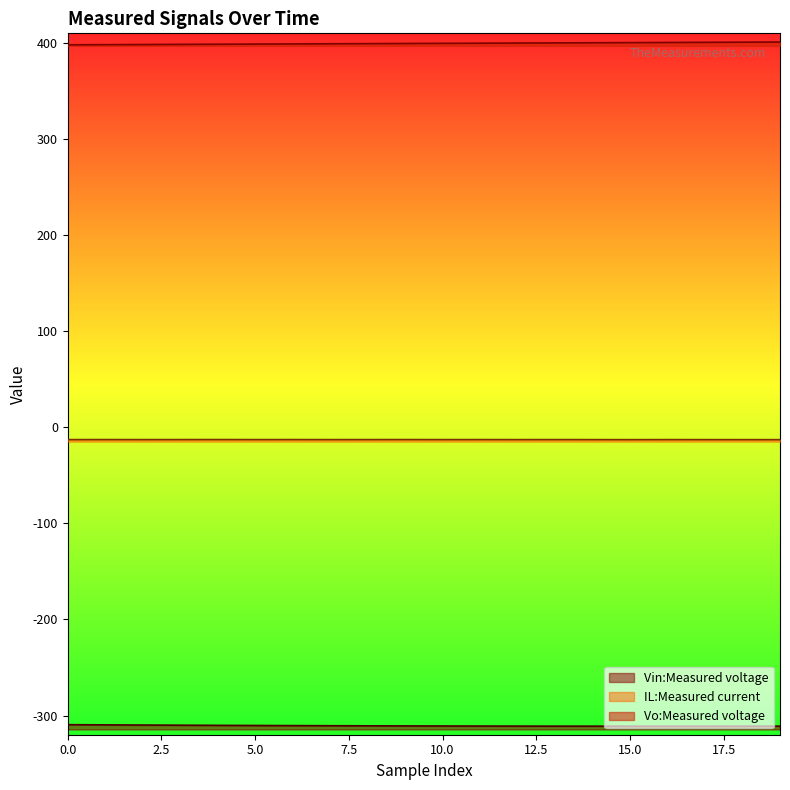

The value of Vo:Measured voltage at 7 is 279.4. True or false?

False